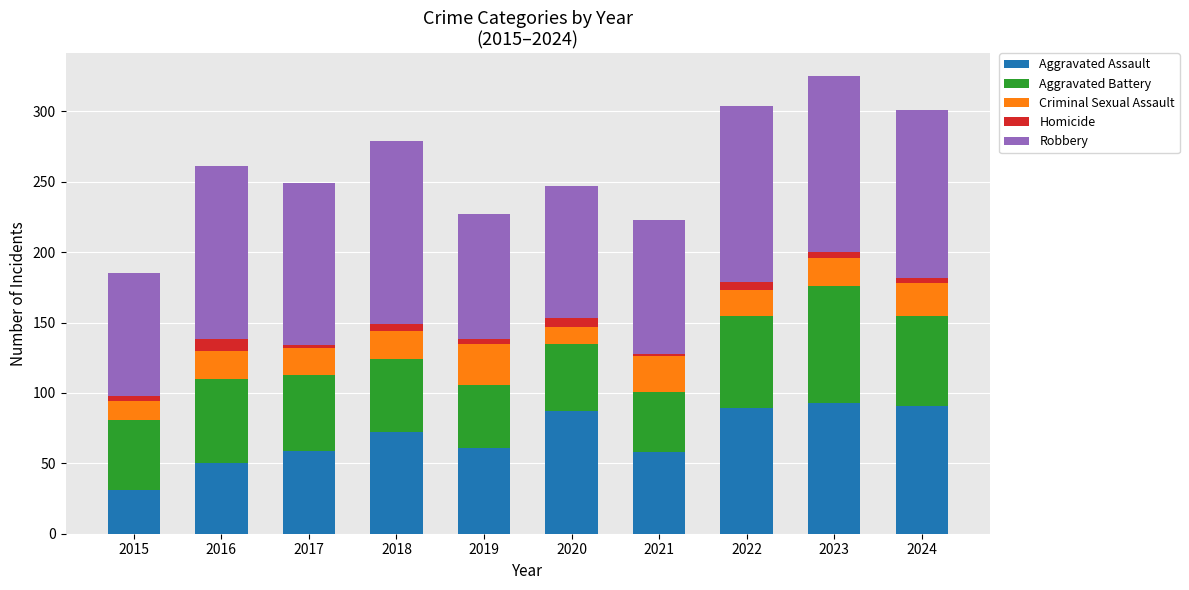

What is the minimum value for Aggravated Assault?

31